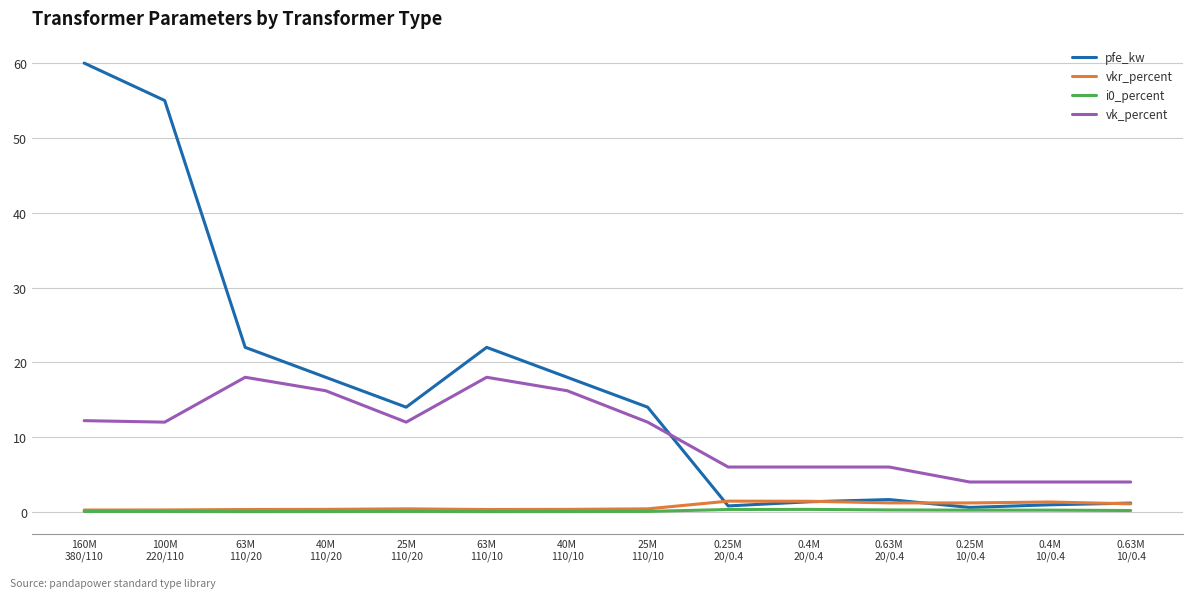

What is the maximum value shown in the chart?

60.0